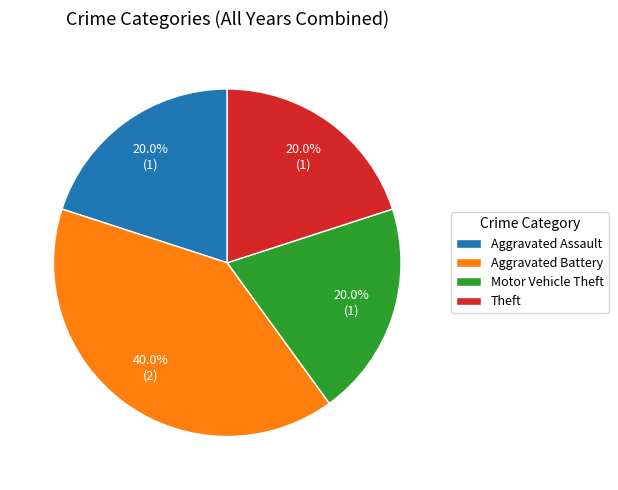

Is it true that Motor Vehicle Theft is 20% of the pie?

True